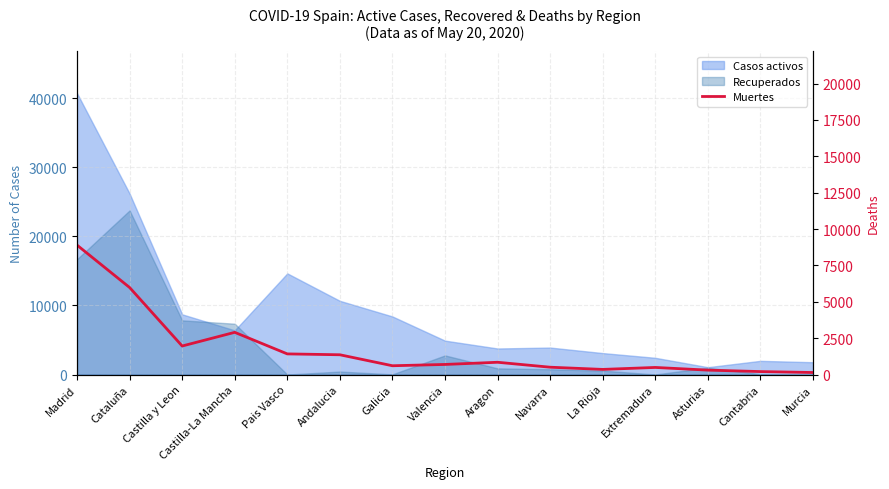

How many points are lower than both their immediate neighbors (excluding endpoints)?

3